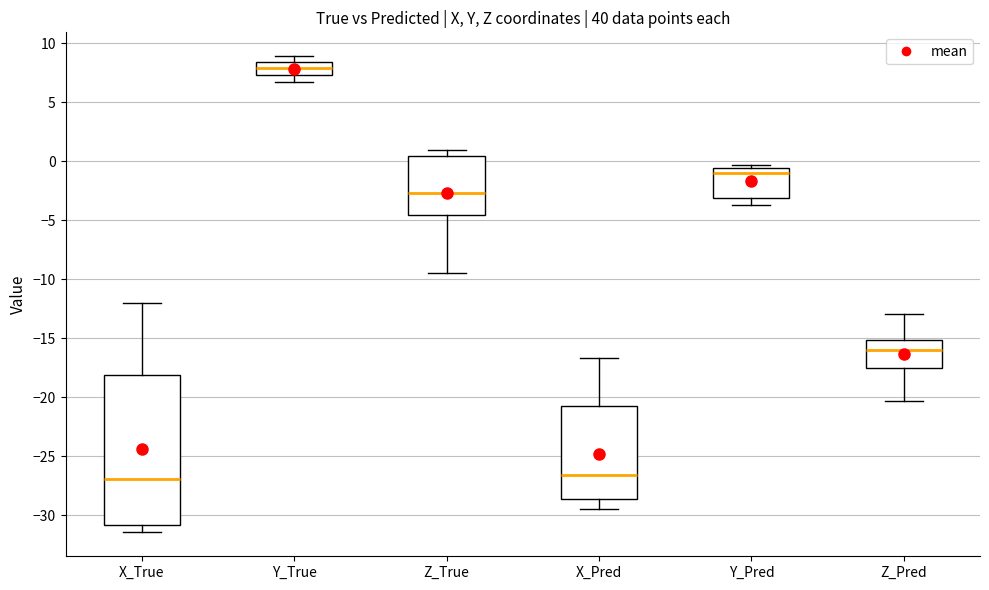

Reading left to right, transcribe this box plot: for each box, give where its median line is, the range the box spans, and where its two whiskers end, as read against the y-axis. The values are not printed on the chart, so give them approximately, as read against the axis.

X_True: median -27.0, box -31.0 to -18.0, whiskers -31.5 to -12.0
Y_True: median 8.0, box 7.5 to 8.5, whiskers 6.5 to 9.0
Z_True: median -2.5, box -4.5 to 0.5, whiskers -9.5 to 1.0
X_Pred: median -26.5, box -28.5 to -21.0, whiskers -29.5 to -16.5
Y_Pred: median -1.0, box -3.0 to -0.5, whiskers -3.5 to -0.5 (just above the box's upper edge)
Z_Pred: median -16.0, box -17.5 to -15.0, whiskers -20.5 to -13.0